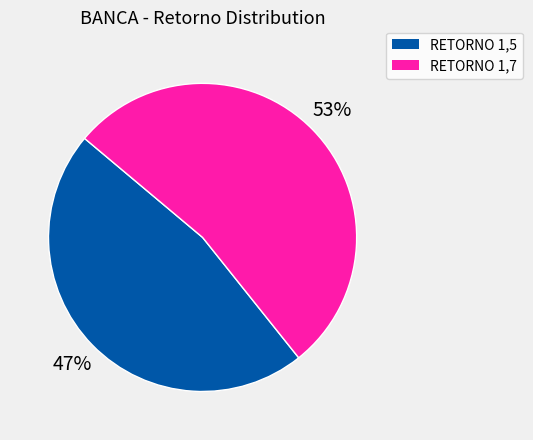

Between RETORNO 1,5 and RETORNO 1,7, which is larger?

RETORNO 1,7